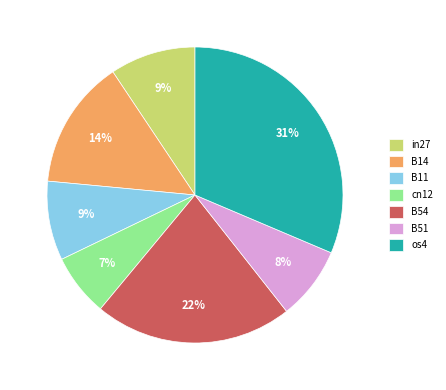

To the nearest percent, what portion does B11 represent?

9%